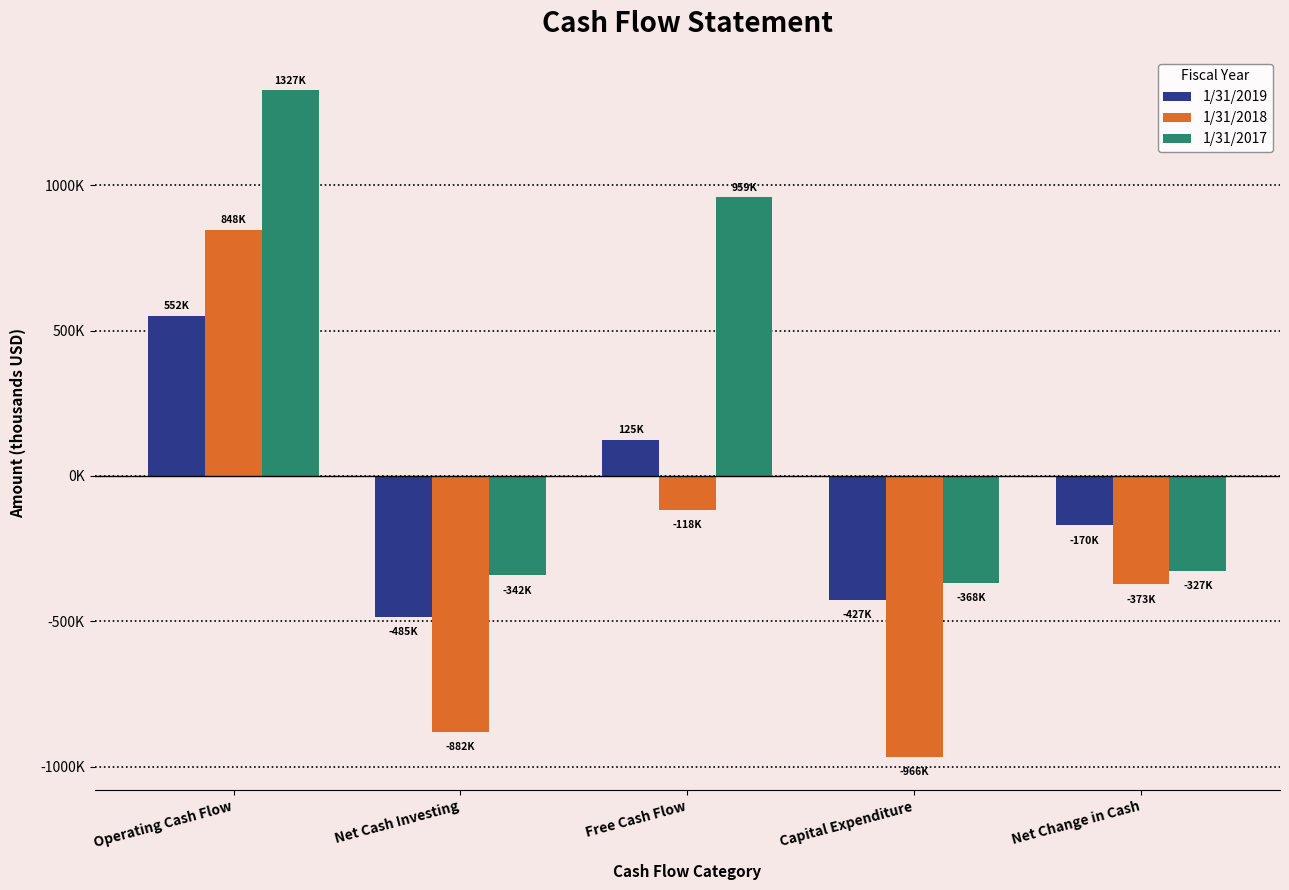

Which series changed the most between Net Cash Investing and Capital Expenditure?

1/31/2018